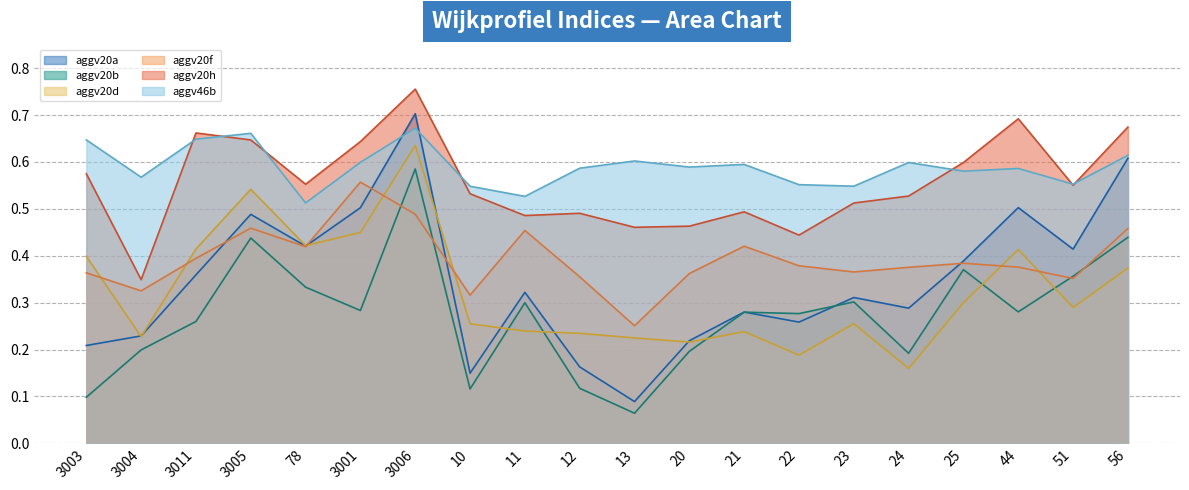

What is the greatest value displayed?

0.8